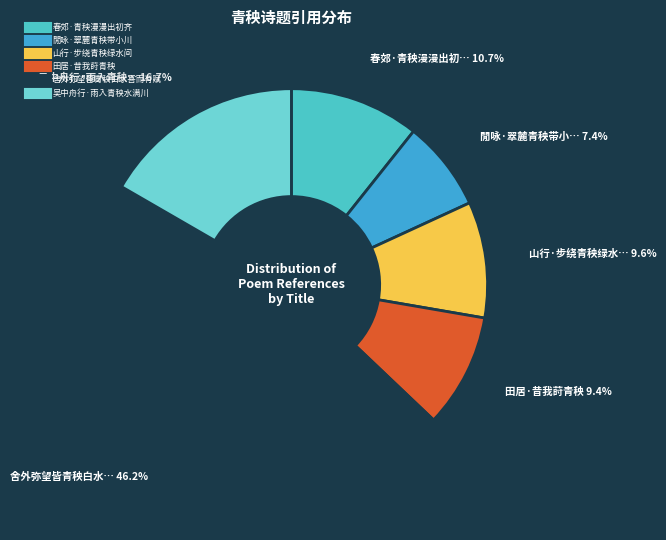

How many slices are in this pie chart?

6